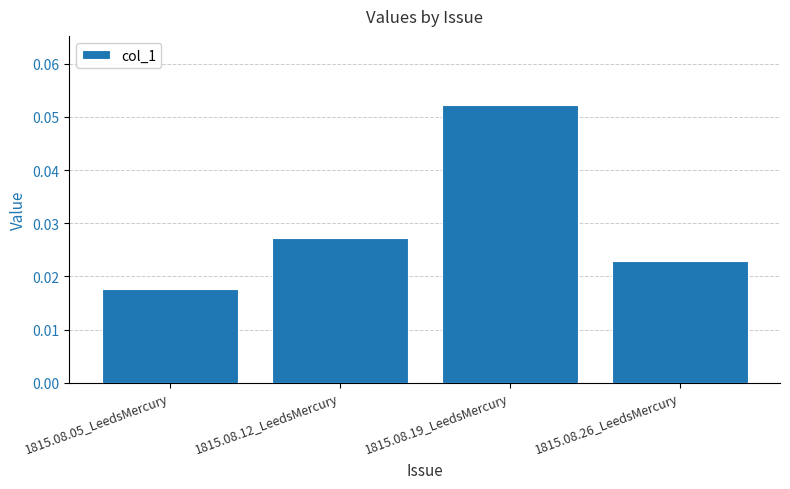

At which category does the chart reach its minimum across all series?

1815.08.05_LeedsMercury